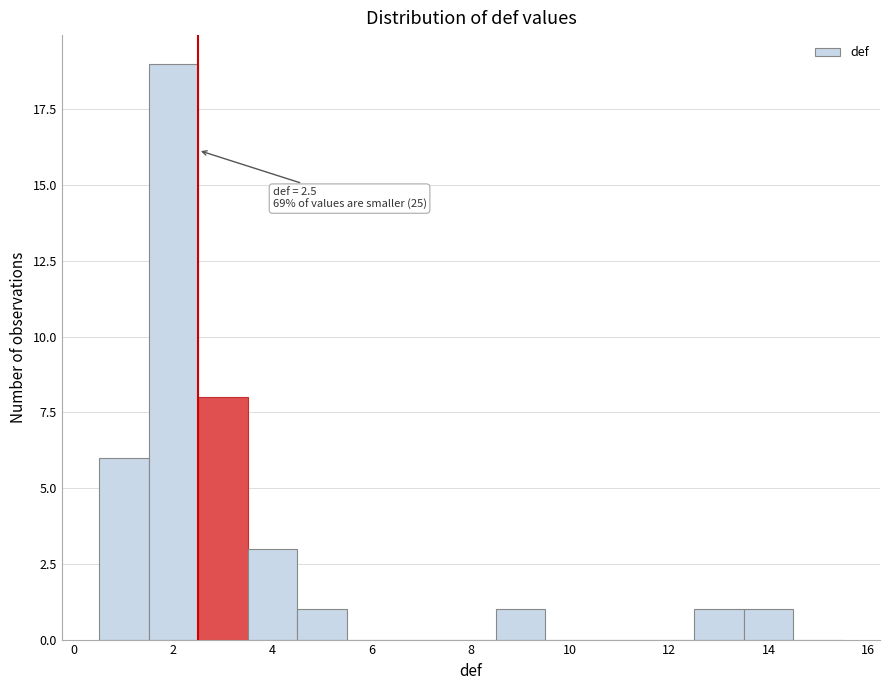

Which range on the x-axis has the tallest bar?

1.5 to 2.5